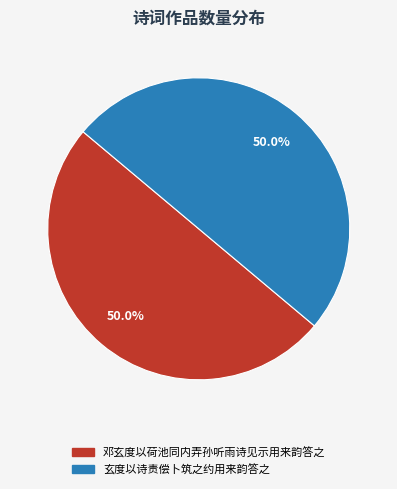

Combined, what portion of the pie is 邓玄度以荷池同内弄孙听雨诗见示用来韵答之 and 玄度以诗责偿卜筑之约用来韵答之?

100.0%